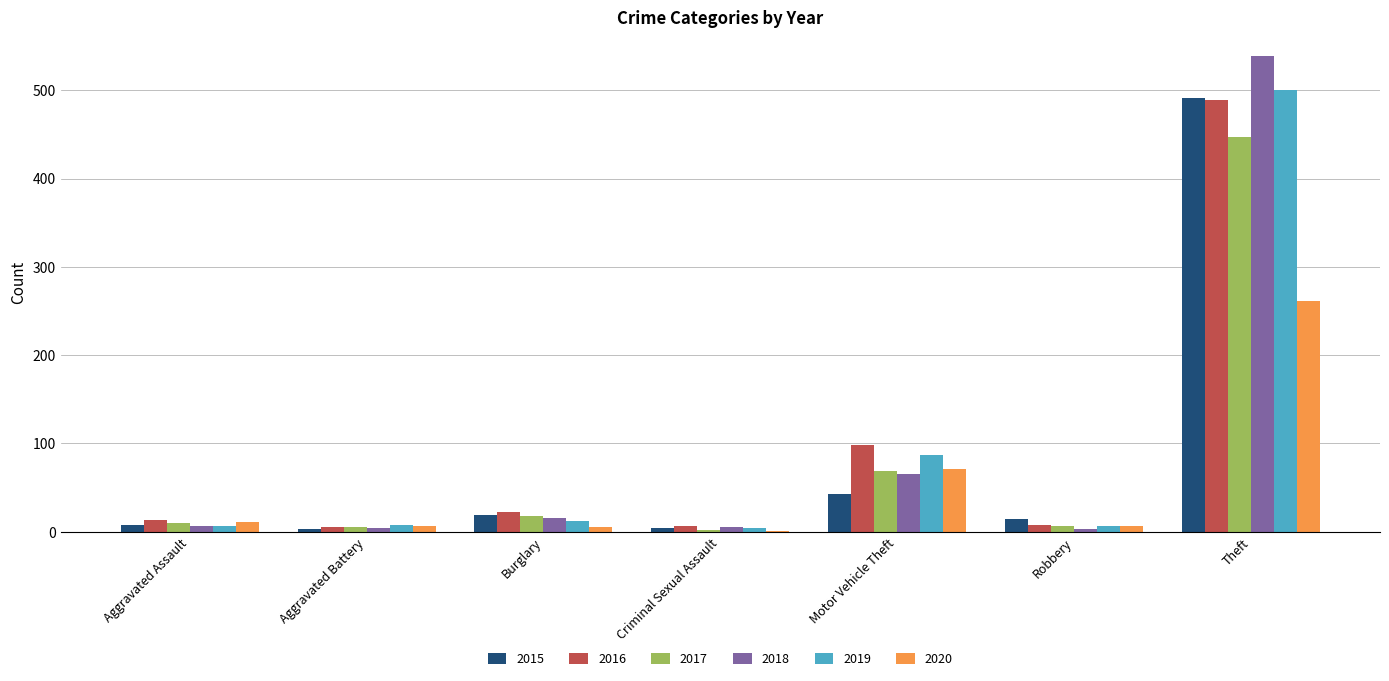

What is the sum of all 2019 values?

624